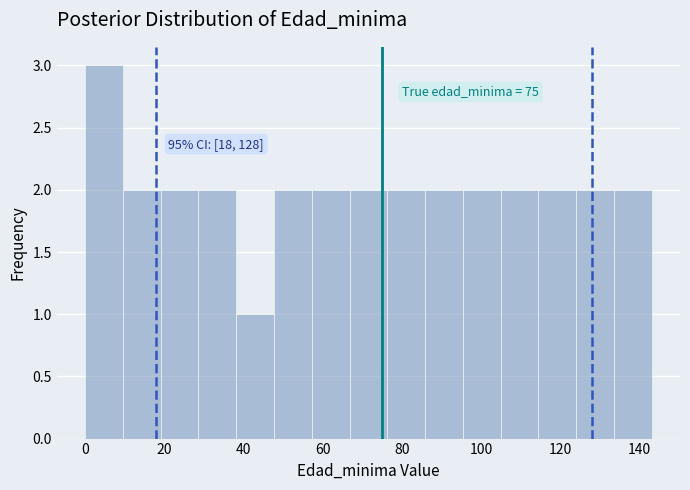

Which range on the x-axis has the tallest bar?

0 to 10